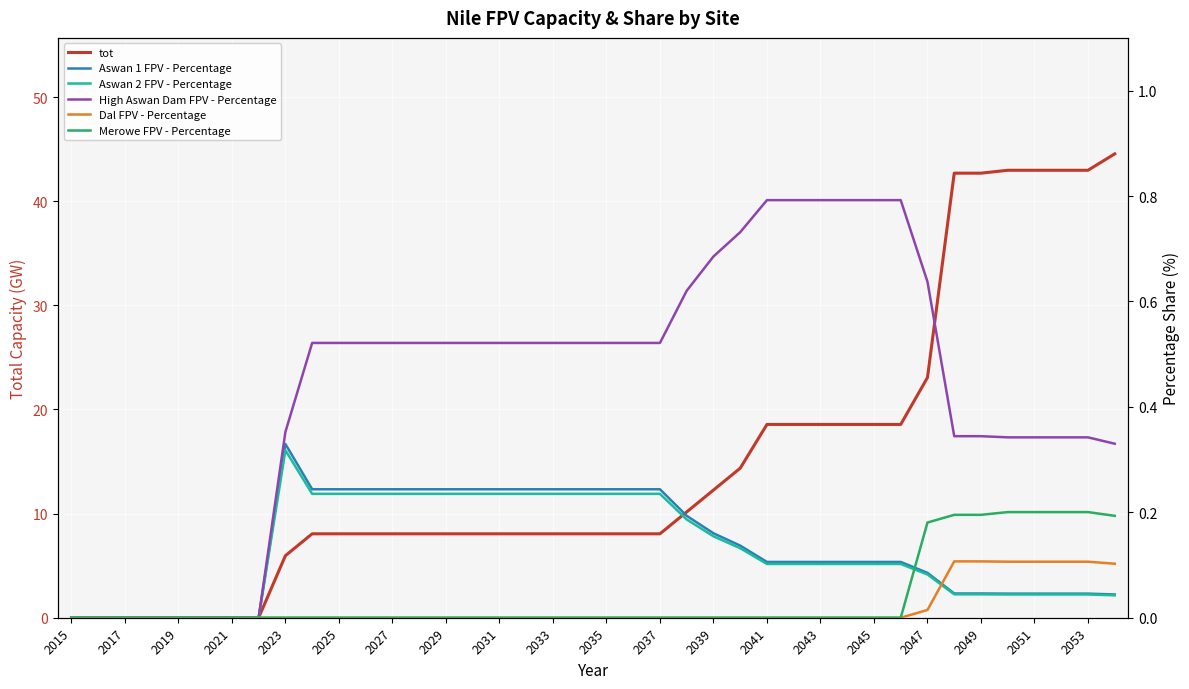

How many data points does each series have?

40